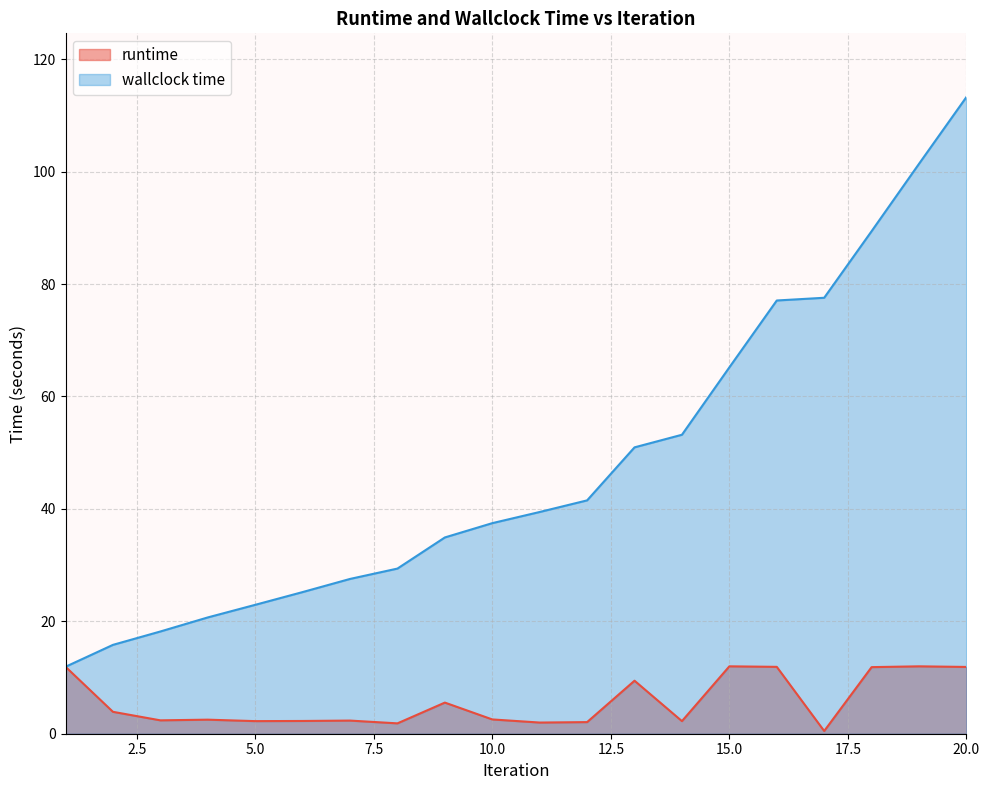

List the series in order of their overall mean, lowest first.

runtime, wallclock time